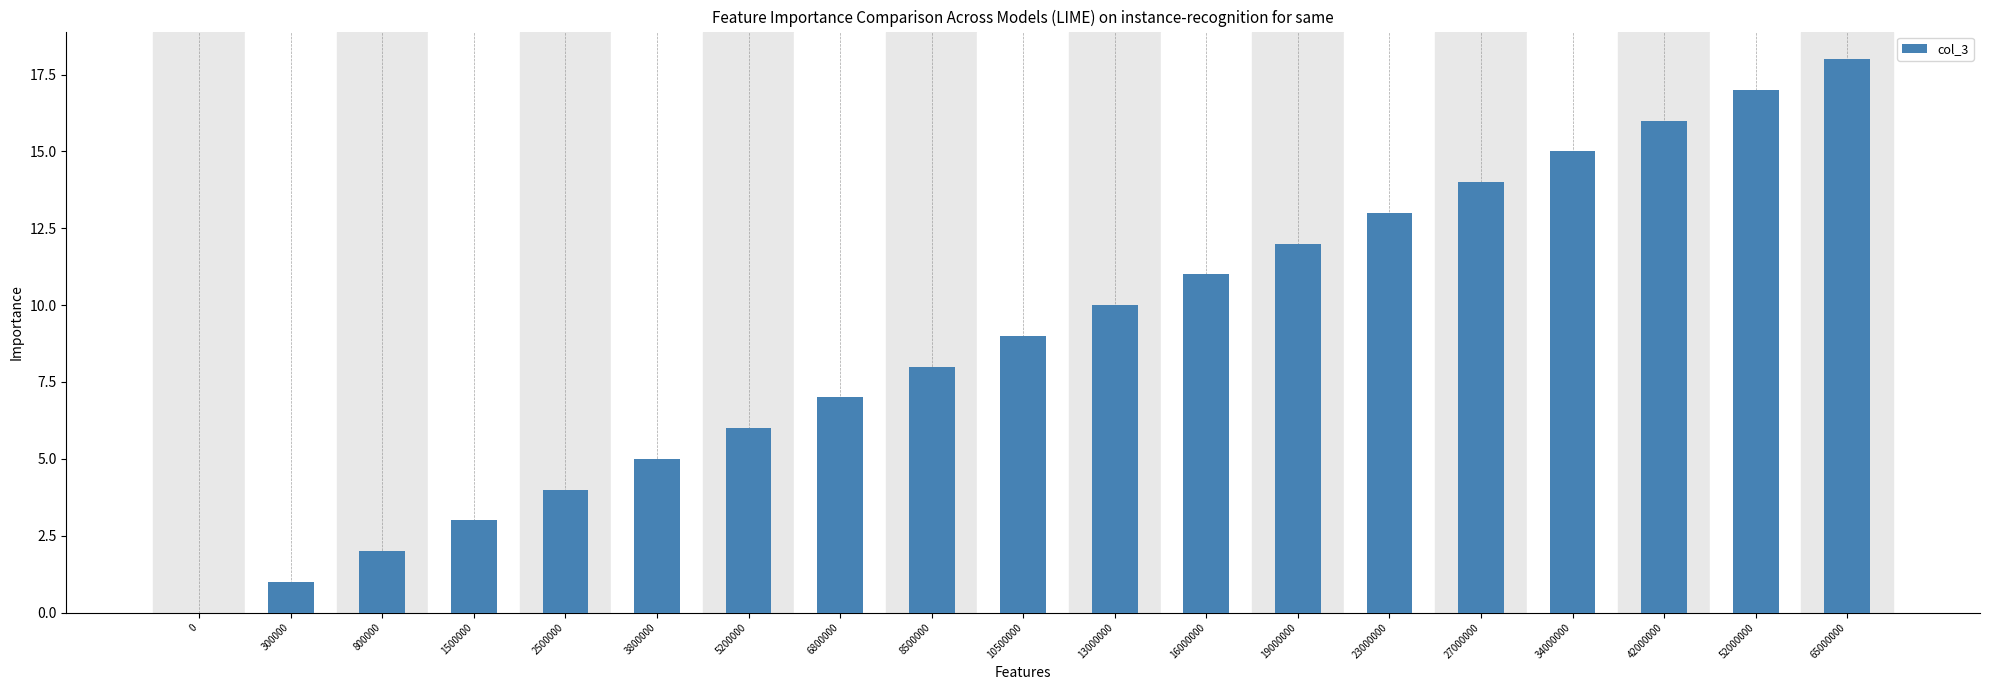

Reading left to right, transcribe all the data shown in this chart.

0	1	2	3	4	5	6	7	8	9	10	11	12	13	14	15	16	17	18